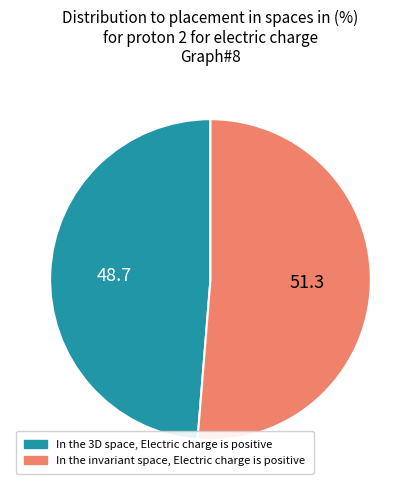

Approximately how many times larger is the value at In the invariant space, Electric charge is positive compared to In the 3D space, Electric charge is positive?

1.1